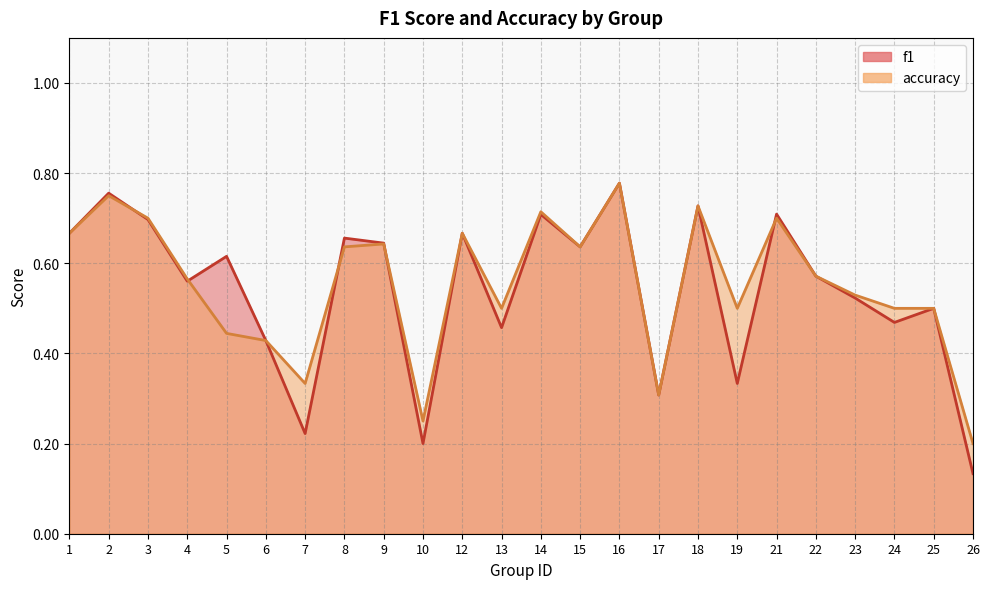

Reading right to left, what are all the values shown in this chart?

f1: 26=0.1	25=0.5	24=0.5	23=0.5	22=0.6	21=0.7	19=0.3	18=0.7	17=0.3	16=0.8	15=0.6	14=0.7	13=0.5	12=0.7	10=0.2	9=0.6	8=0.7	7=0.2	6=0.4	5=0.6	4=0.6	3=0.7	2=0.8	1=0.7
accuracy: 26=0.2	25=0.5	24=0.5	23=0.5	22=0.6	21=0.7	19=0.5	18=0.7	17=0.3	16=0.8	15=0.6	14=0.7	13=0.5	12=0.7	10=0.2	9=0.6	8=0.6	7=0.3	6=0.4	5=0.4	4=0.6	3=0.7	2=0.8	1=0.7